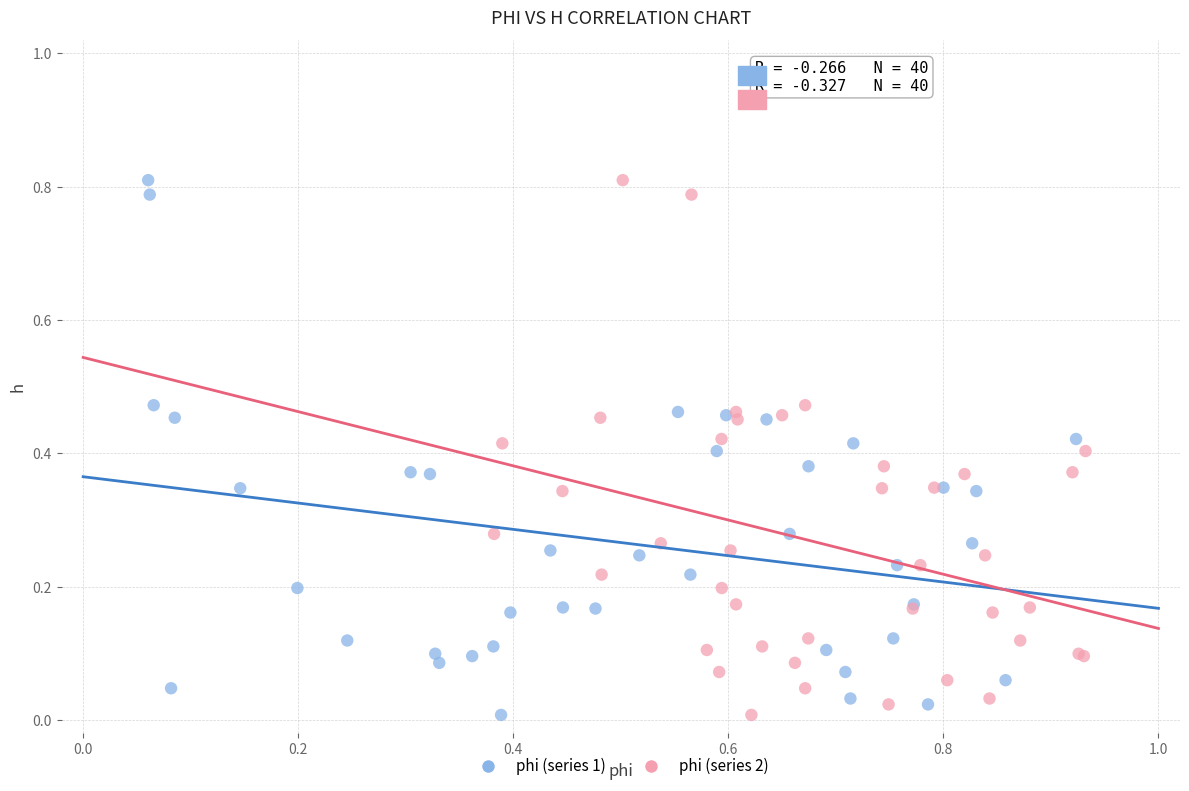

What are all the series names shown in the legend?

phi (series 1), phi (series 2)